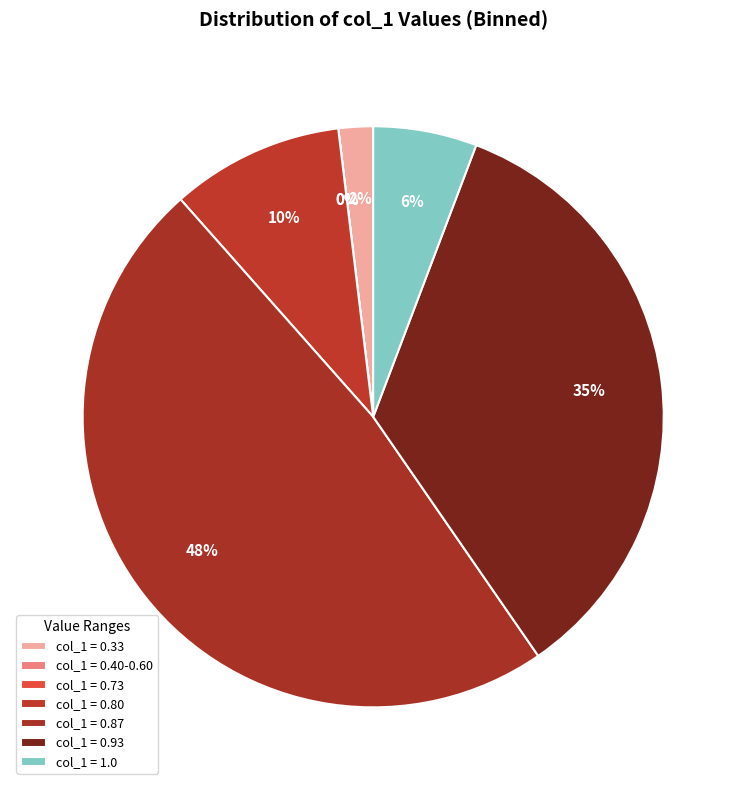

Does Row 3 represent more than half of the total?

No